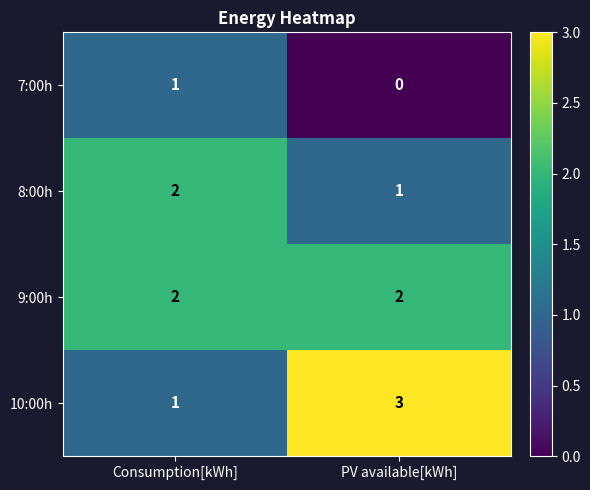

The 7:00h series shows 0 at PV available[kWh]. True or false?

True